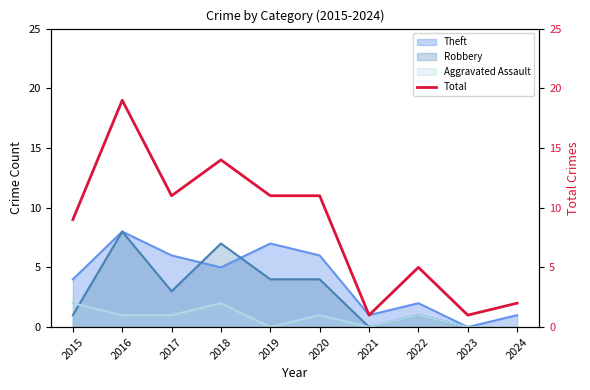

What is the ratio of the value at 2020 to the value at 2021?

11.0